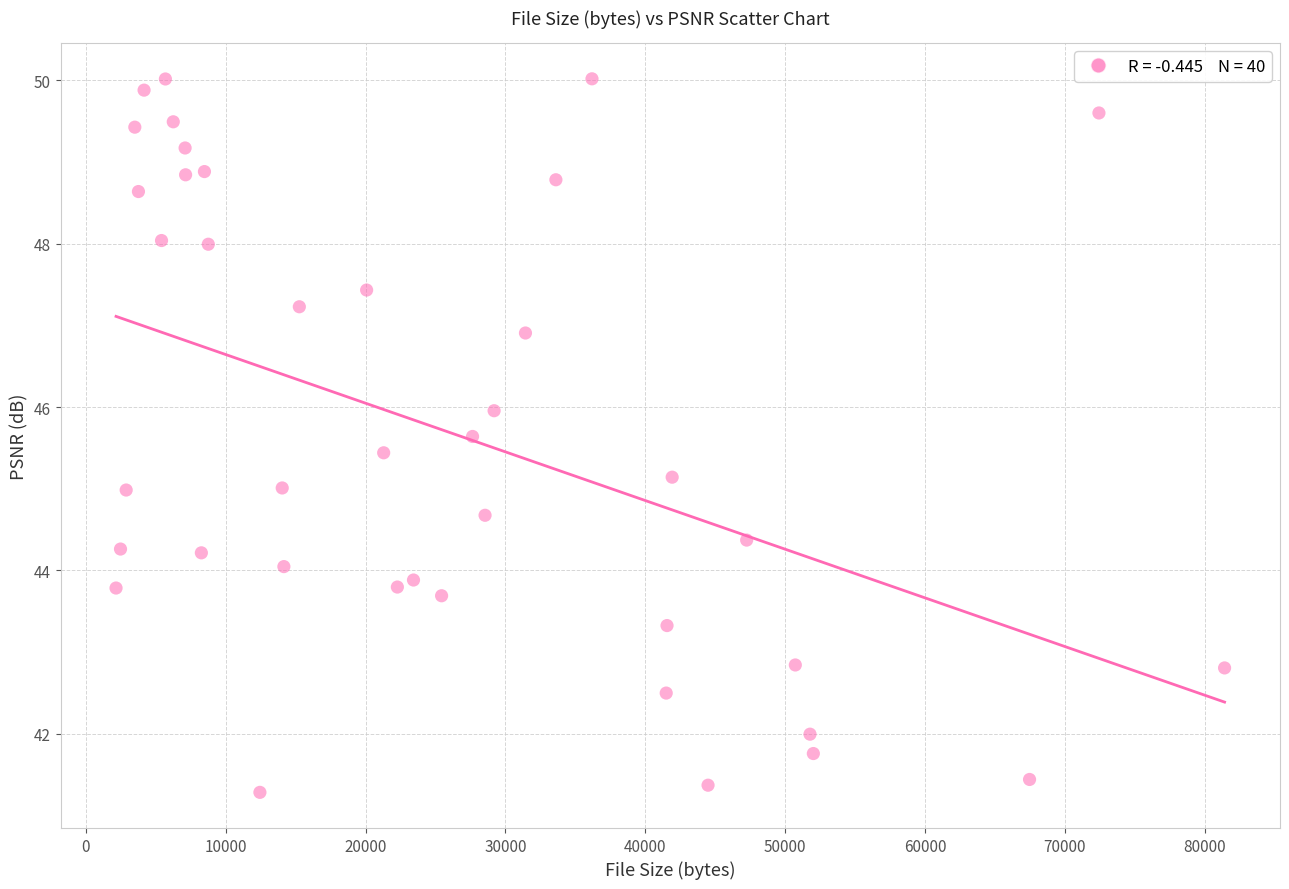

What is the range of Y values (max minus min)?

8.7